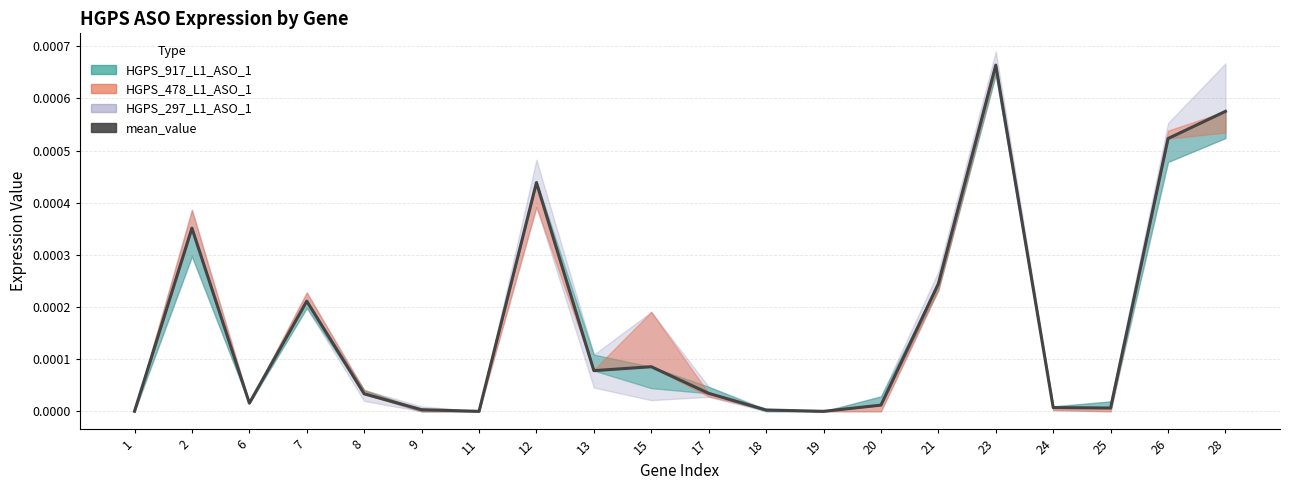

How many points are lower than both their immediate neighbors (excluding endpoints)?

5